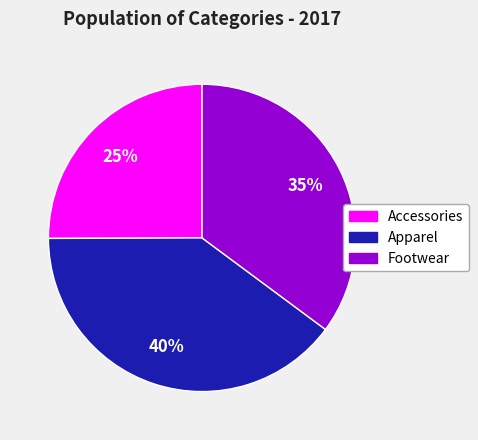

Does Apparel represent more than half of the total?

No